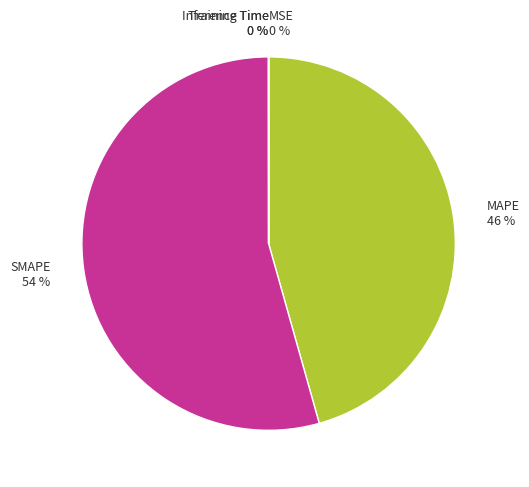

What is the largest slice in the pie chart?

SMAPE